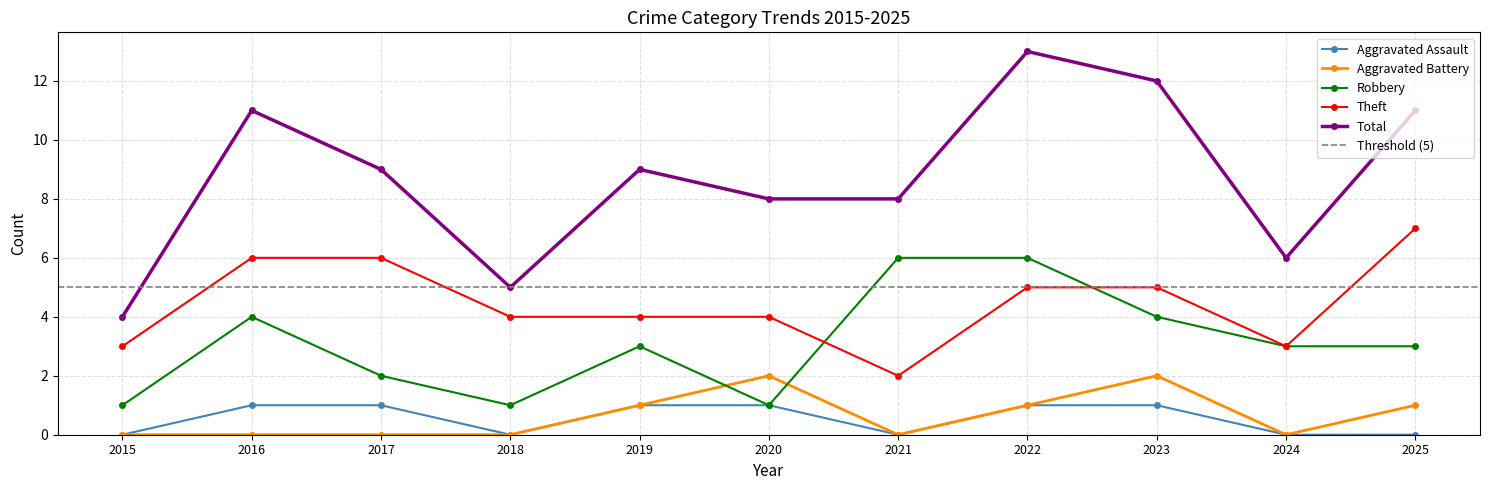

Rank the series by their maximum value, from highest to lowest.

Total, Theft, Robbery, Aggravated Battery, Aggravated Assault